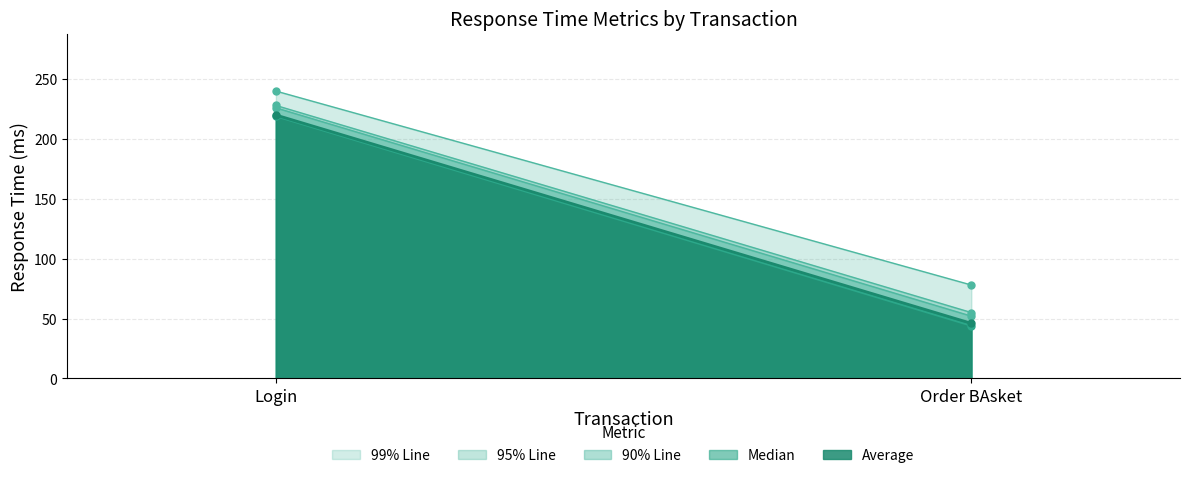

Which label corresponds to the smallest value in the chart?

Order BAsket